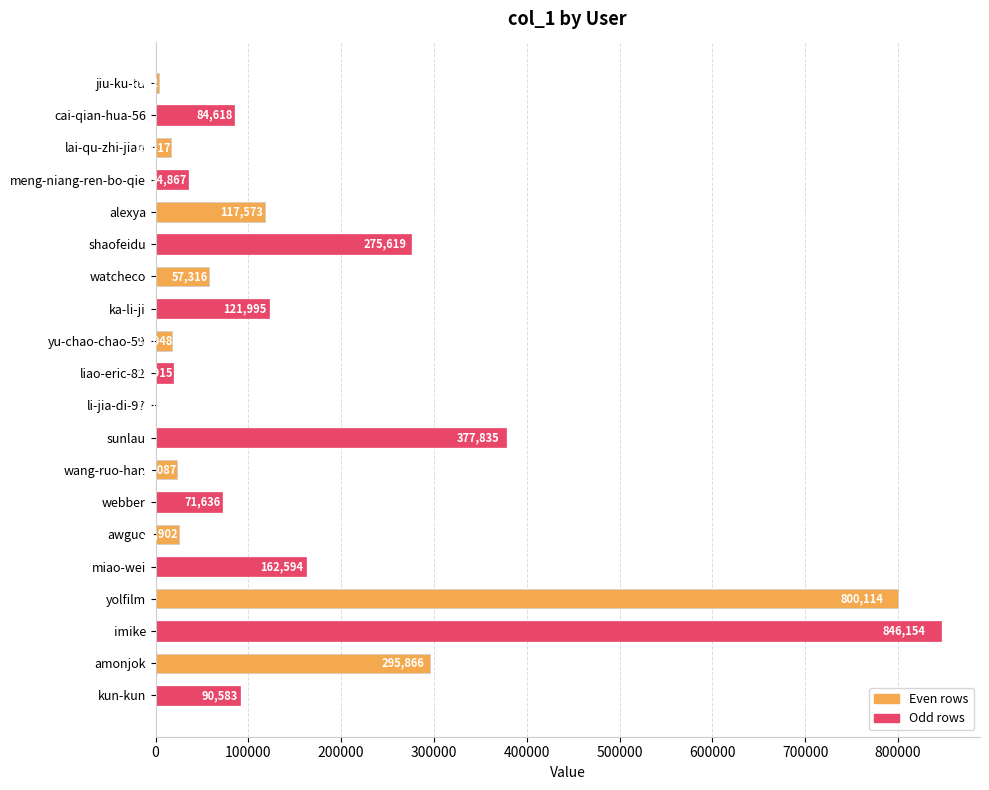

Approximately how many times larger is the value at sunlau compared to webber?

5.3